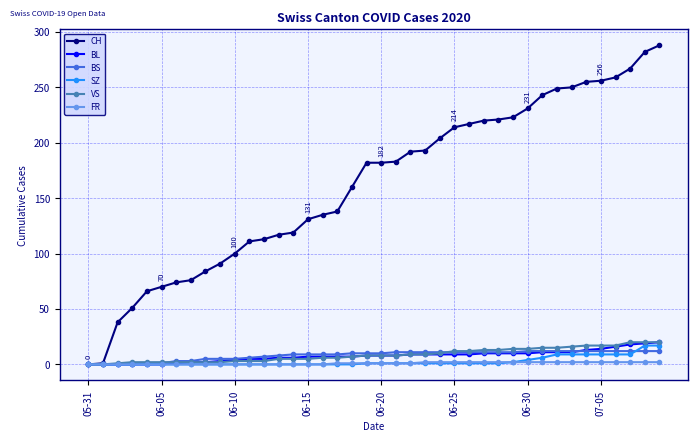

What is the greatest value displayed?

288